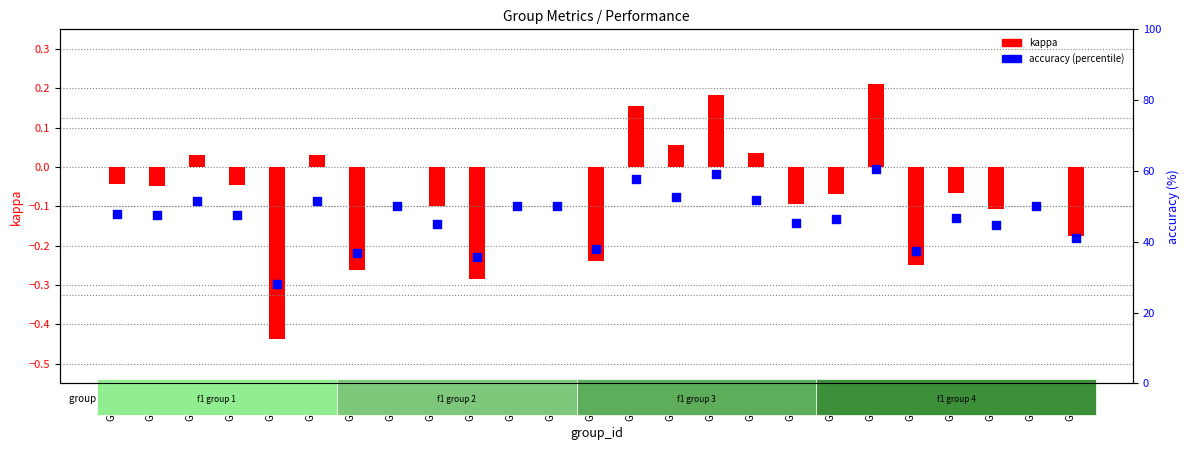

At how many categories does at least one series exceed 29?

24